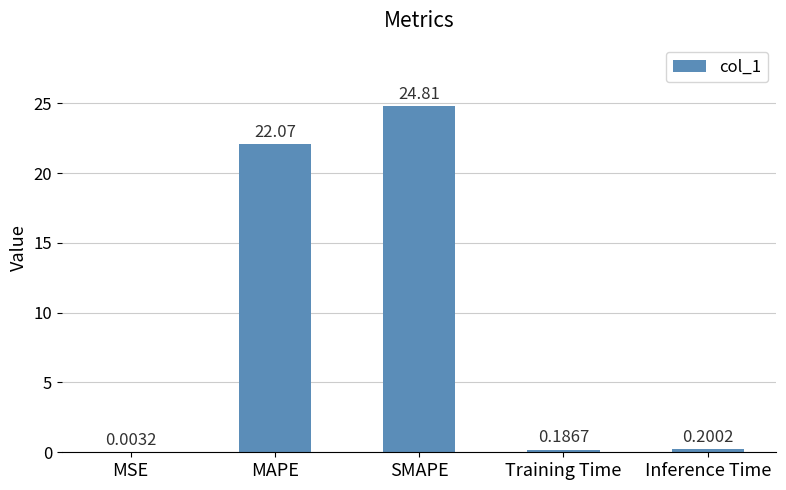

Are the bars horizontal?

No